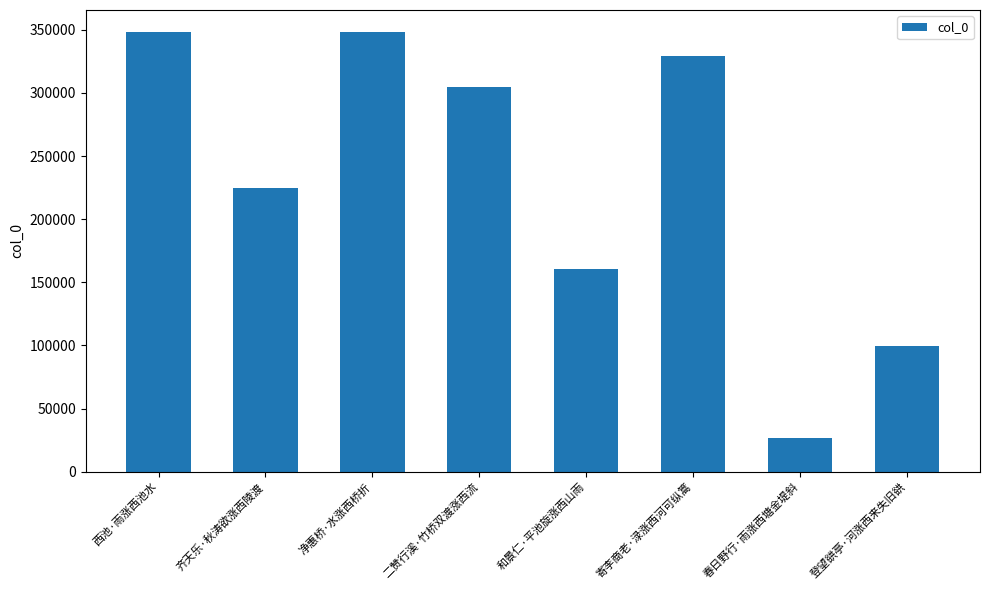

What is the label of the 4th bar from the left?

二赞行溪·竹桥双渡涨西流